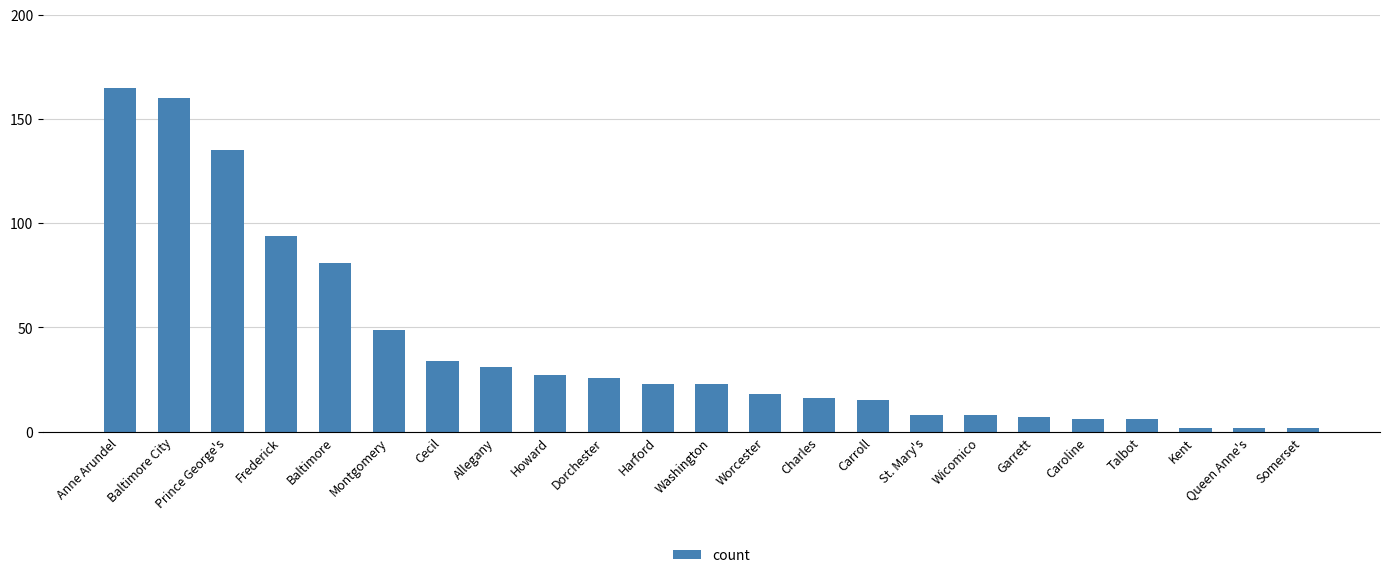

What is the difference between the maximum and minimum values?

163